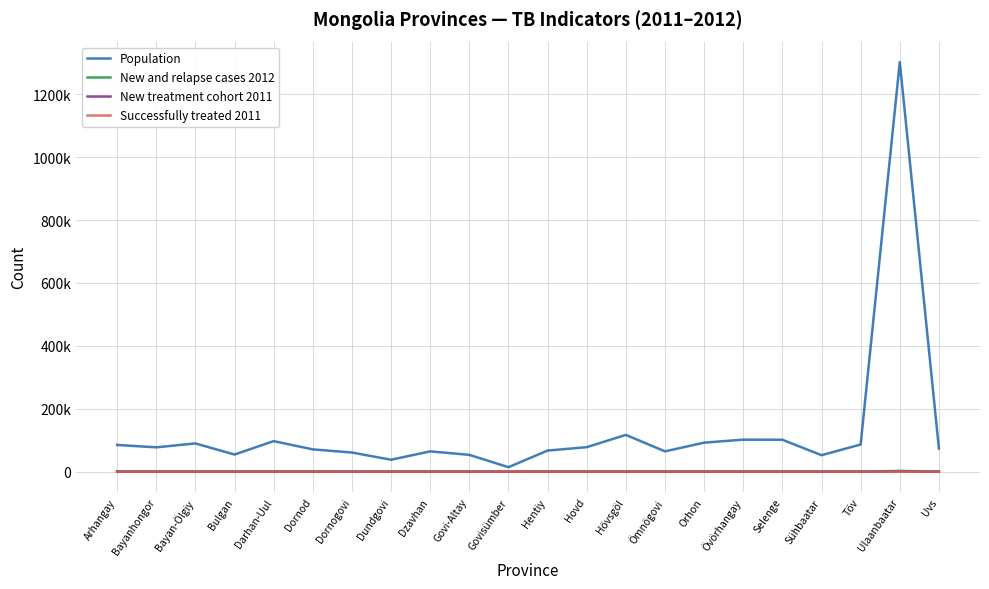

What is the label of the 18th point from the right?

Darhan-Uul